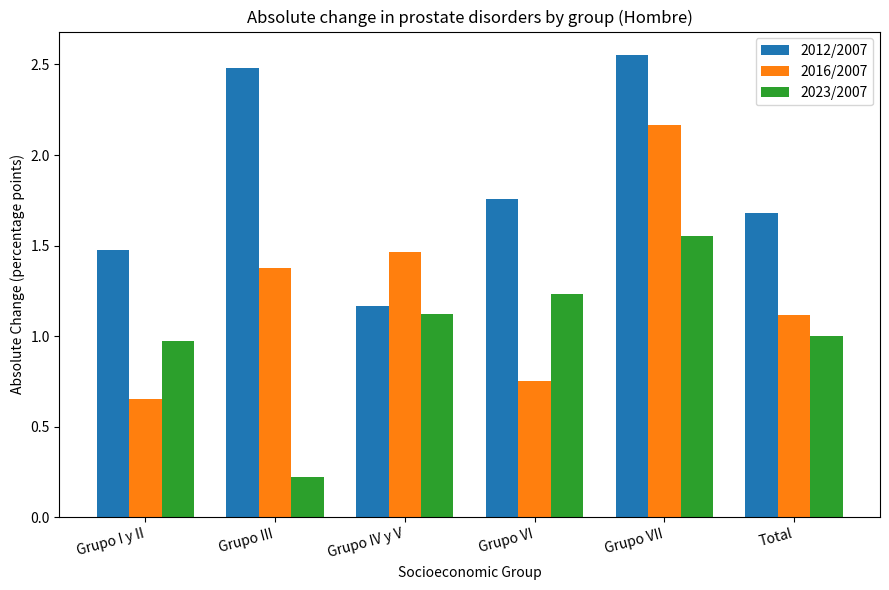

List the series in order of their peak value, highest first.

2012/2007, 2016/2007, 2023/2007